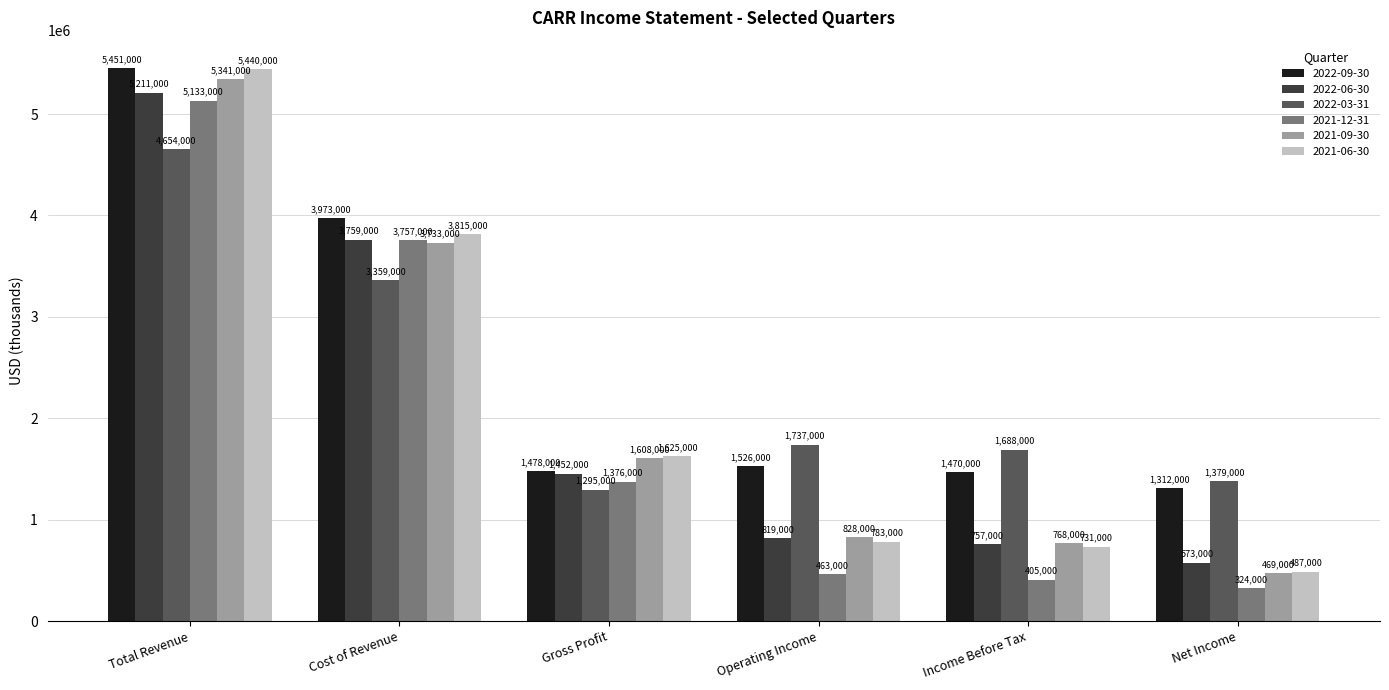

What are all the series names shown in the legend?

2022-09-30, 2022-06-30, 2022-03-31, 2021-12-31, 2021-09-30, 2021-06-30